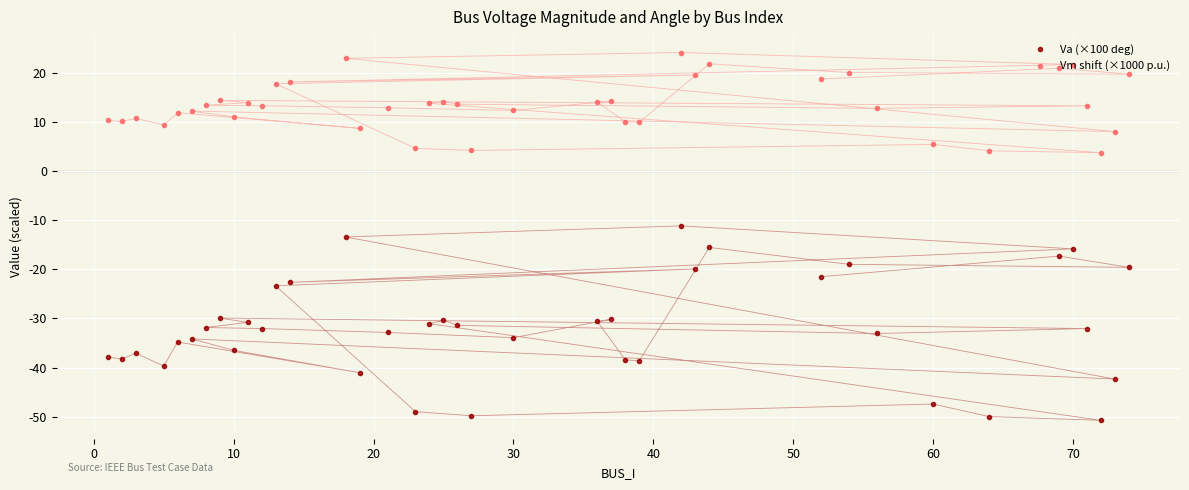

What is the lowest value of the Va (×100 deg) series?

-50.7